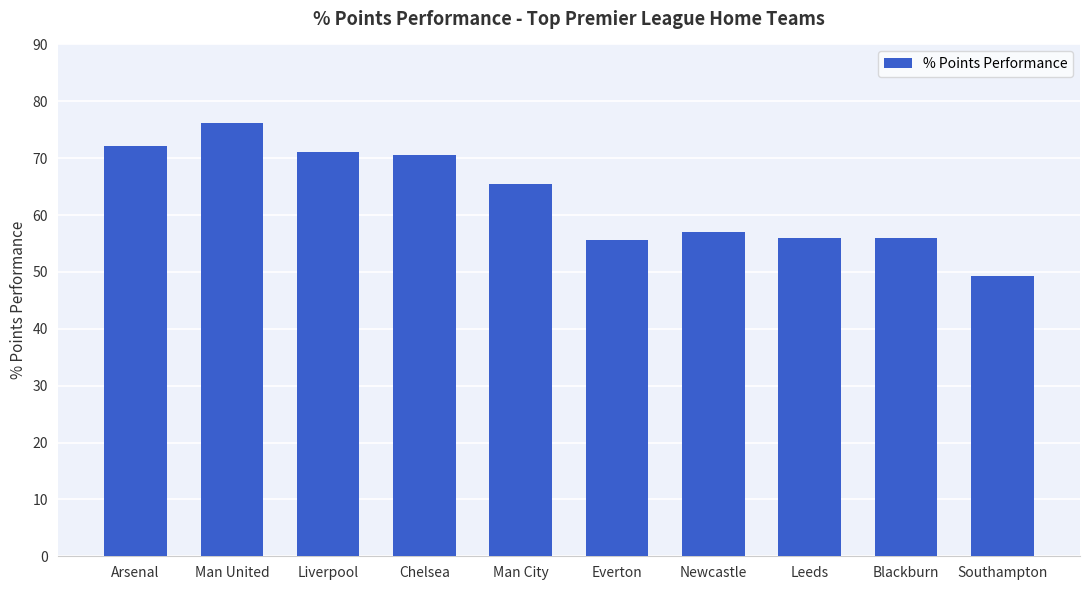

The value at Chelsea is 105.4. True or false?

False